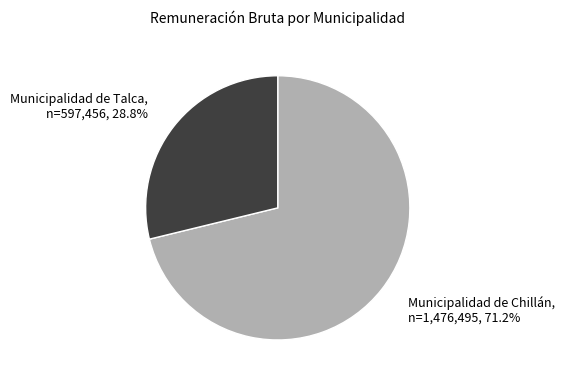

How many segments does this pie chart have?

2